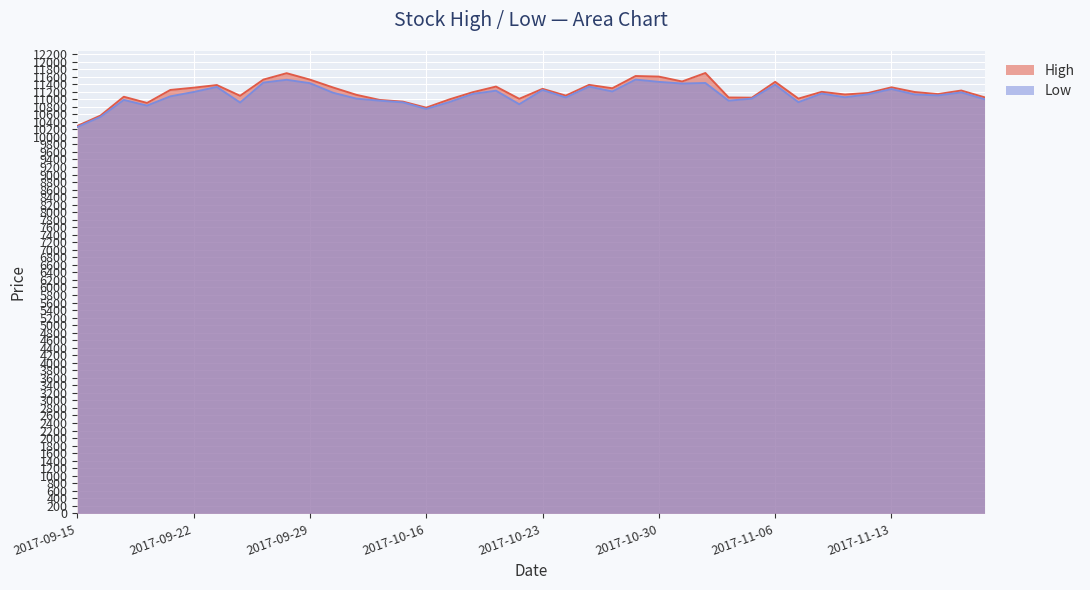

True or false: Low has a value of 11460 at 2017-10-30.

True